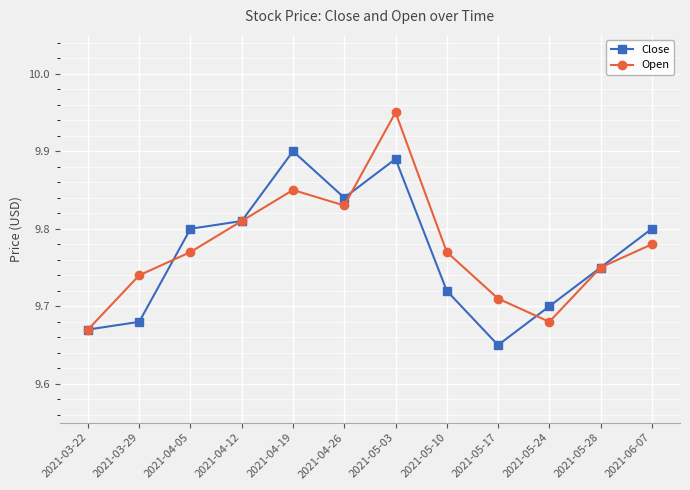

True or false: Open has a value of 15.5 at 2021-06-07.

False